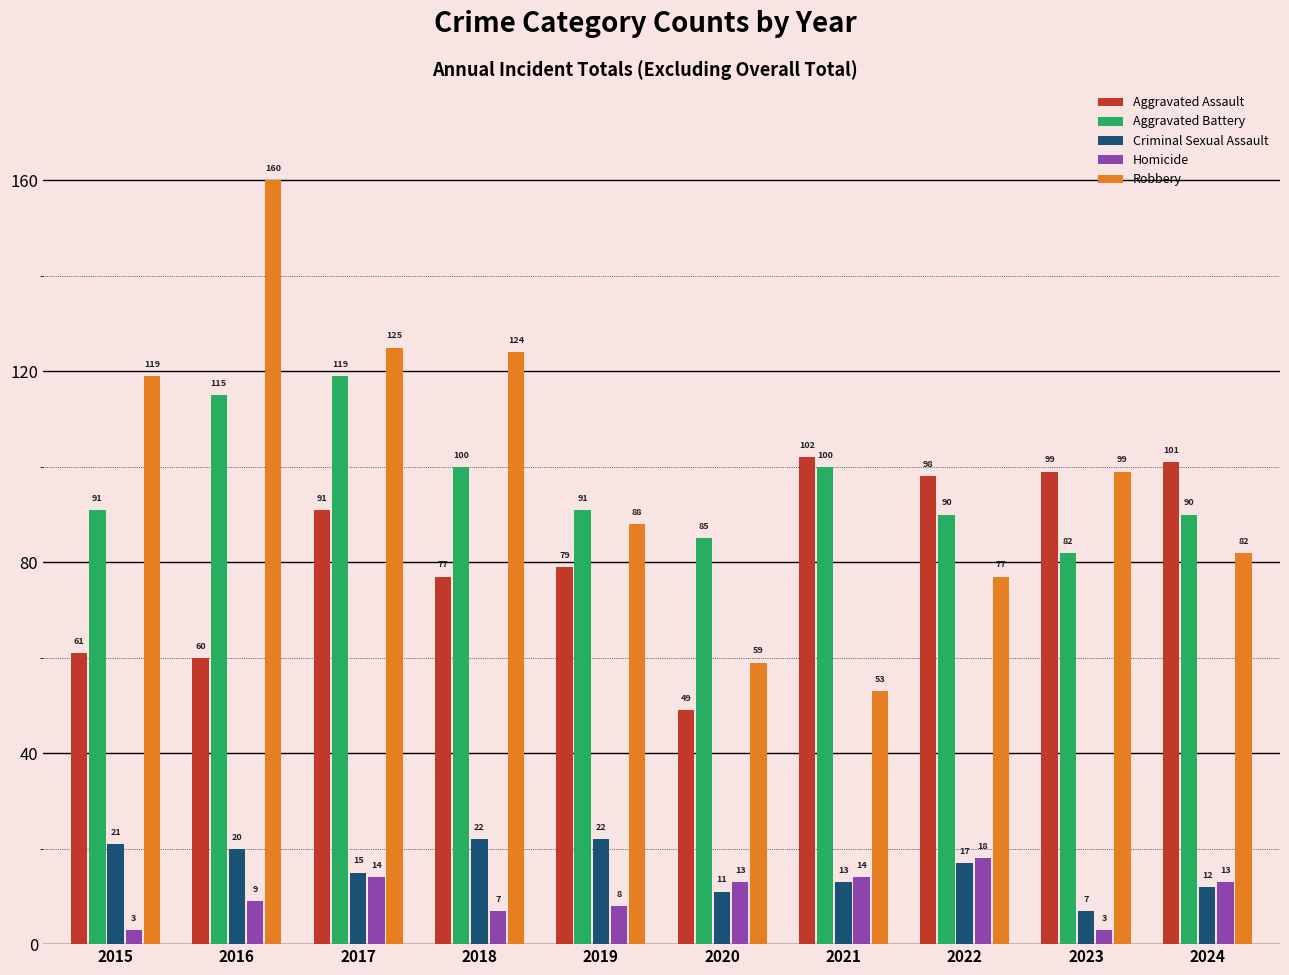

At which label does Robbery first exceed 99?

2015